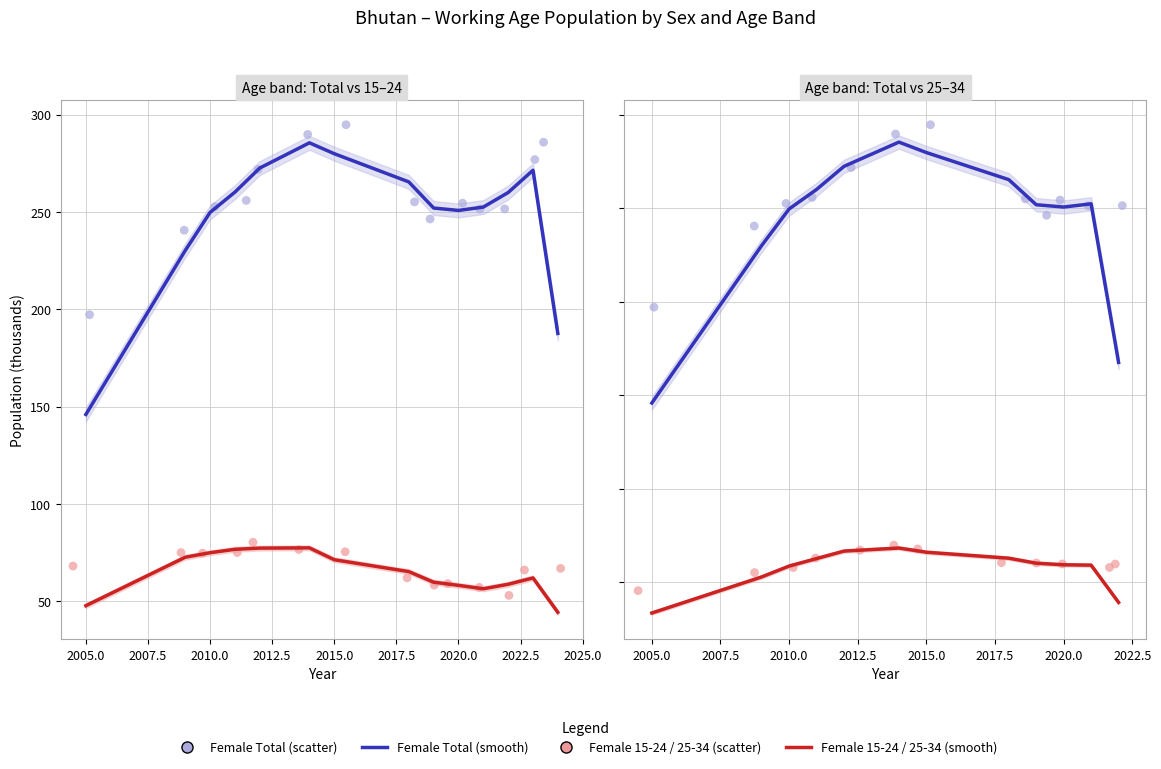

Which series contains the highest Y value?

Female Total